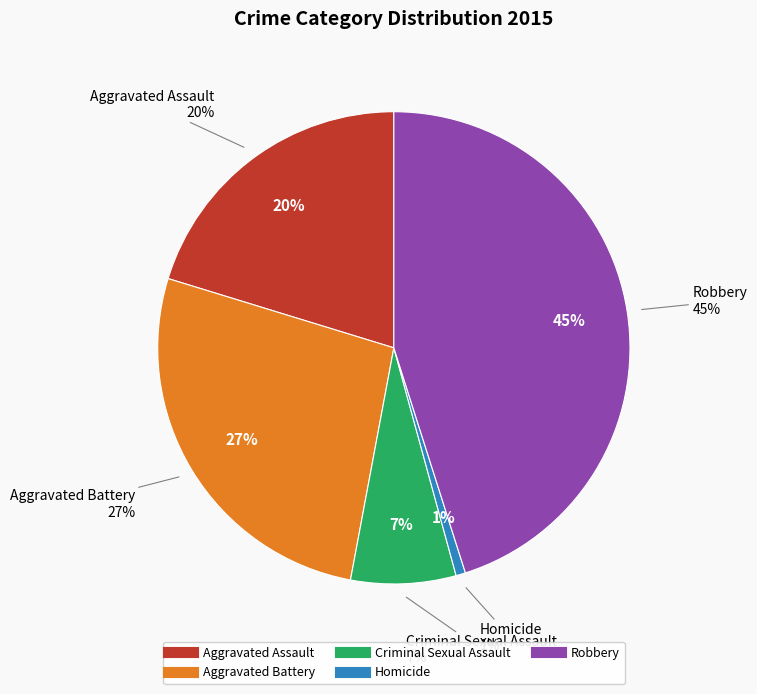

Does Homicide represent more than half of the total?

No